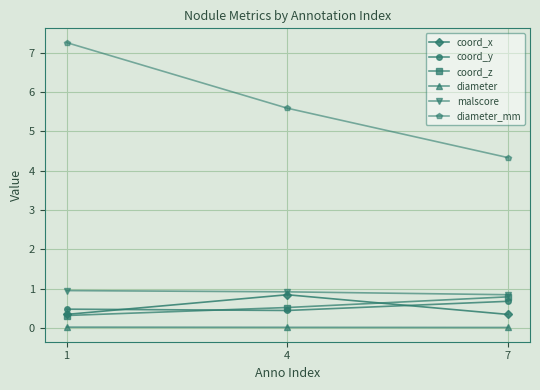

What is the value of the coord_y point at the 3rd from the left?

0.7